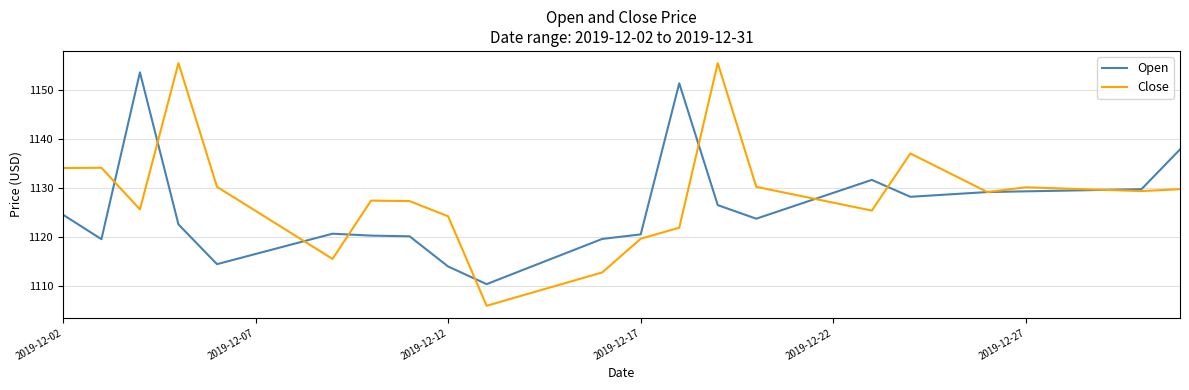

What is the smallest value displayed?

1105.9